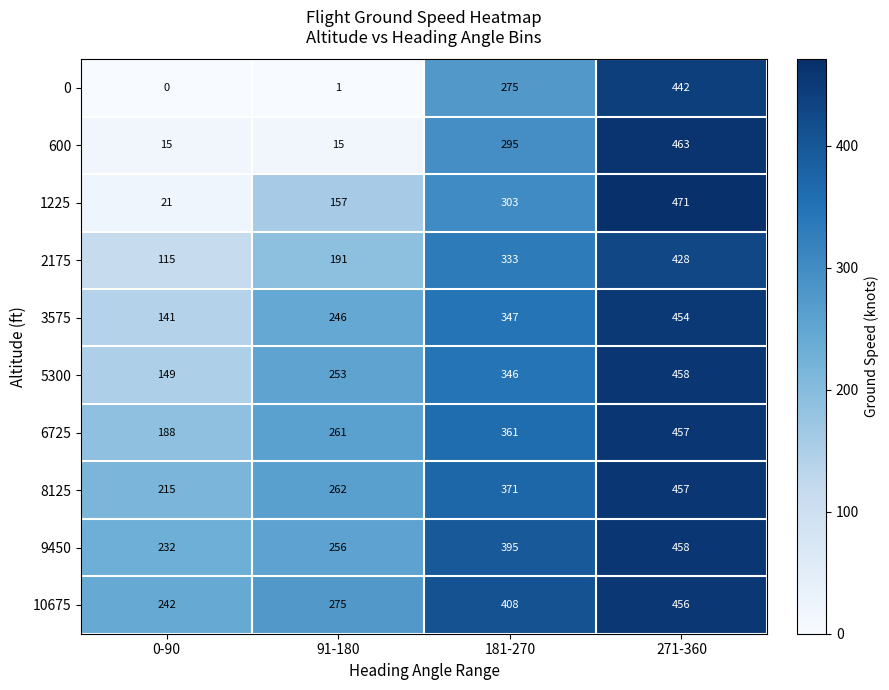

The 1225 series shows 464 at 181-270. True or false?

False